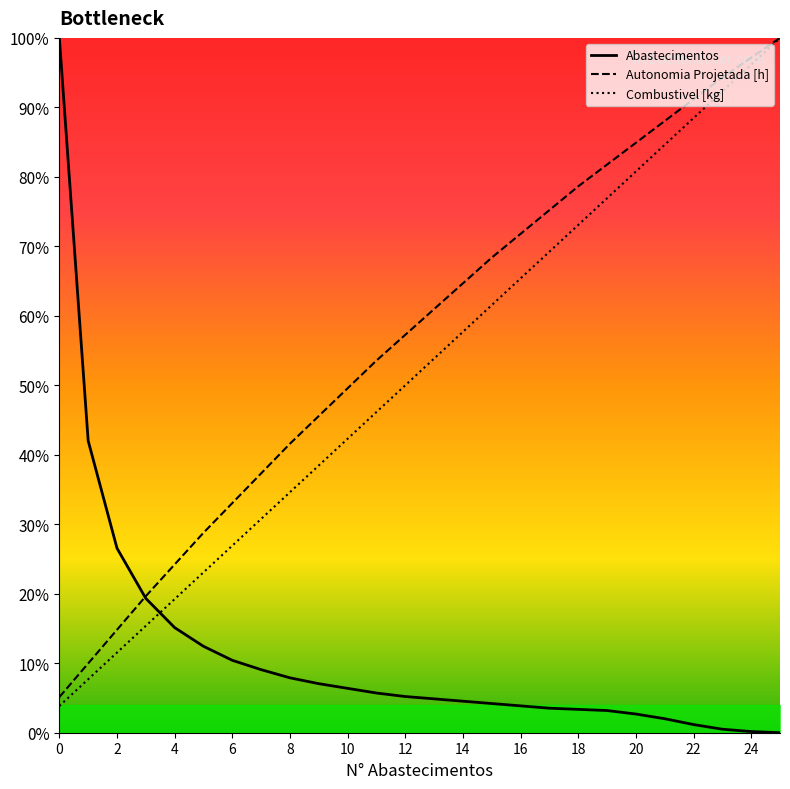

Is it true that Autonomia Projetada [h] equals 62.9 at 8?

False